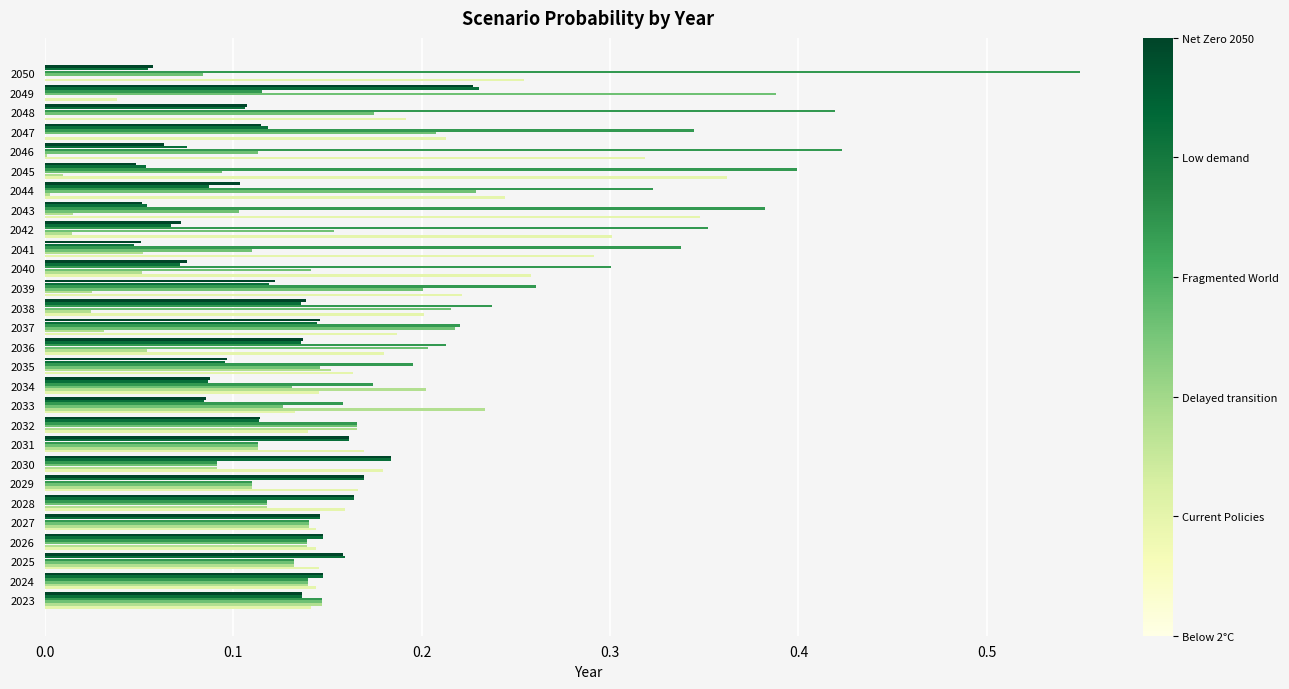

What is the total value across all series at 2041?

0.9